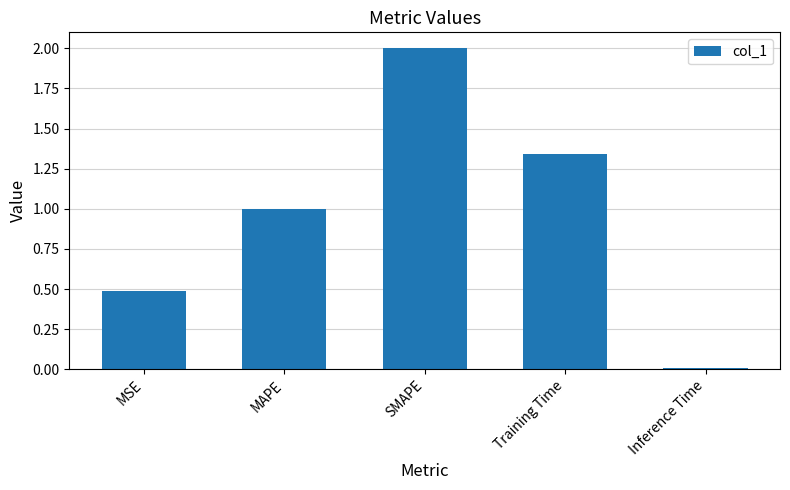

What is the approximate value at SMAPE?

2.0